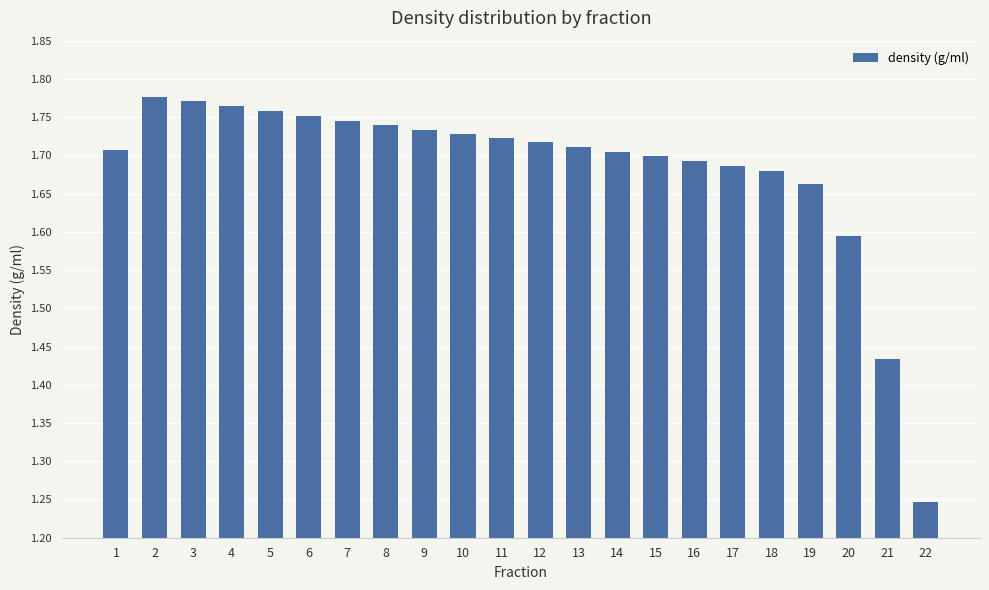

How many values are between 1 and 2?

22